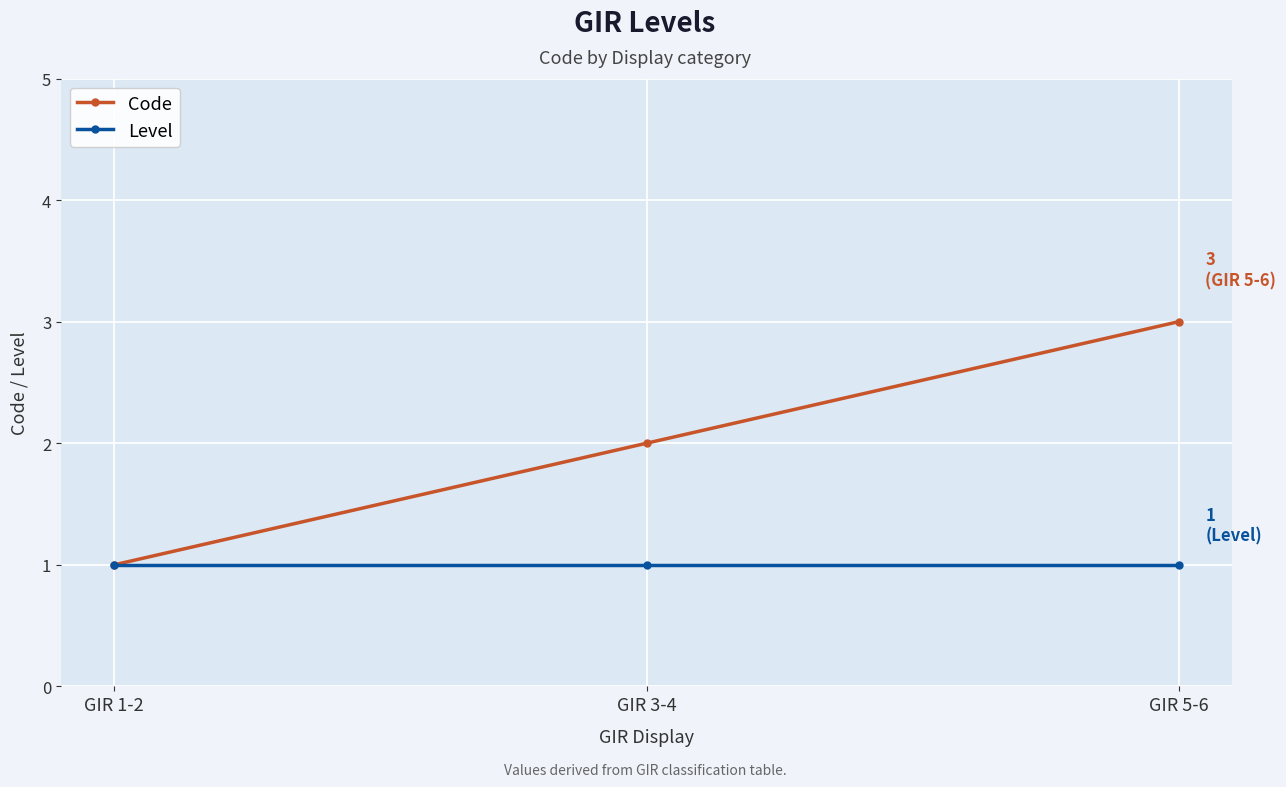

Which label corresponds to the largest value in the chart?

GIR 5-6